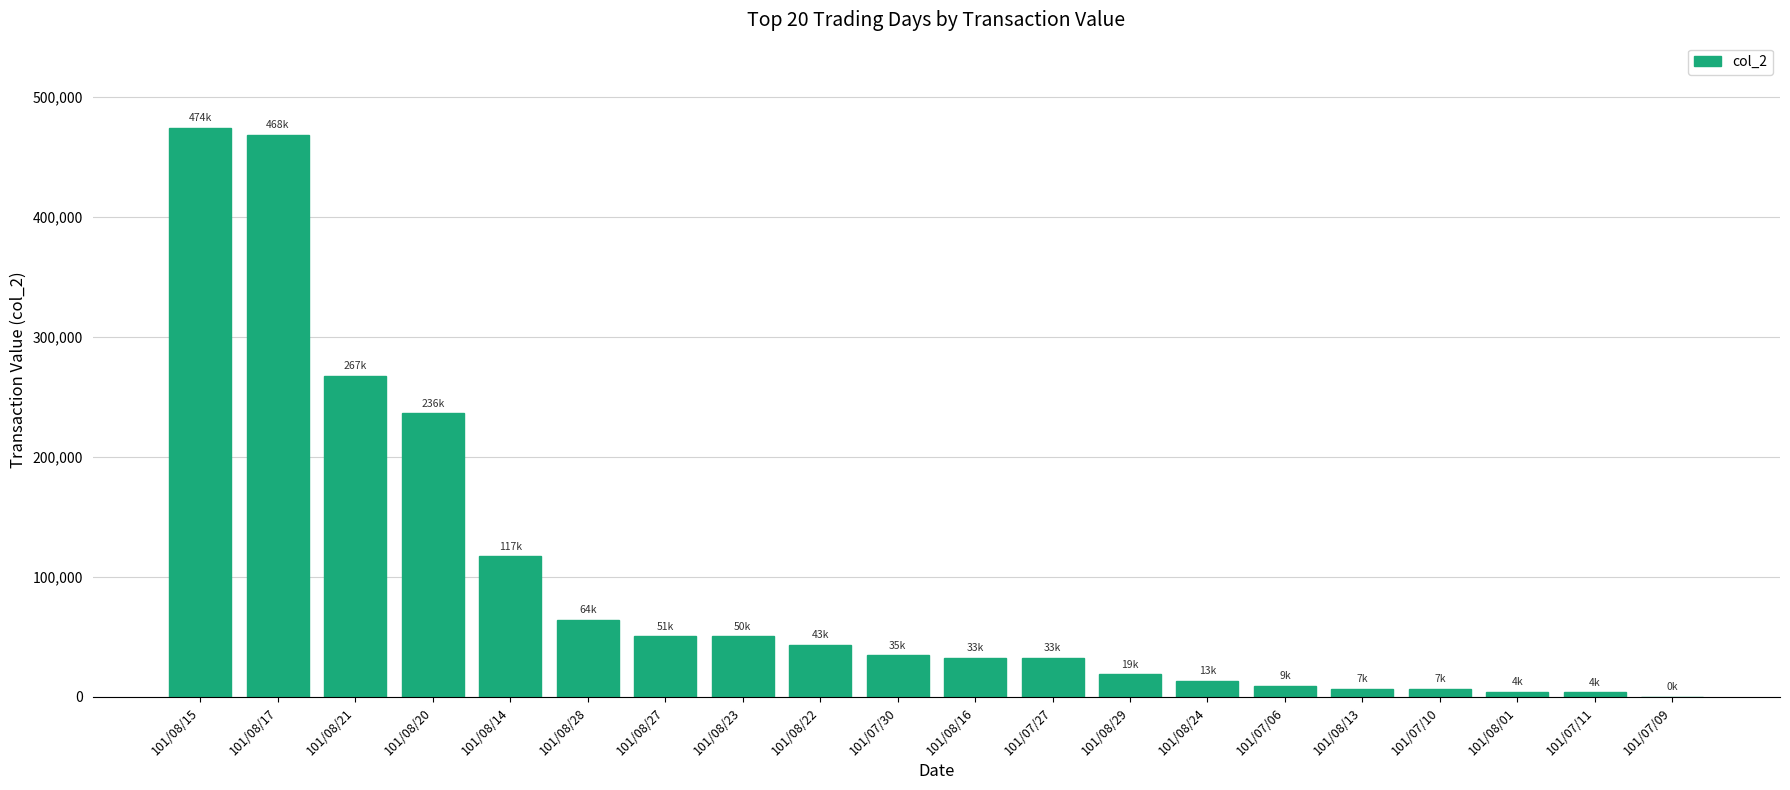

What is the maximum value shown in the chart?

473830